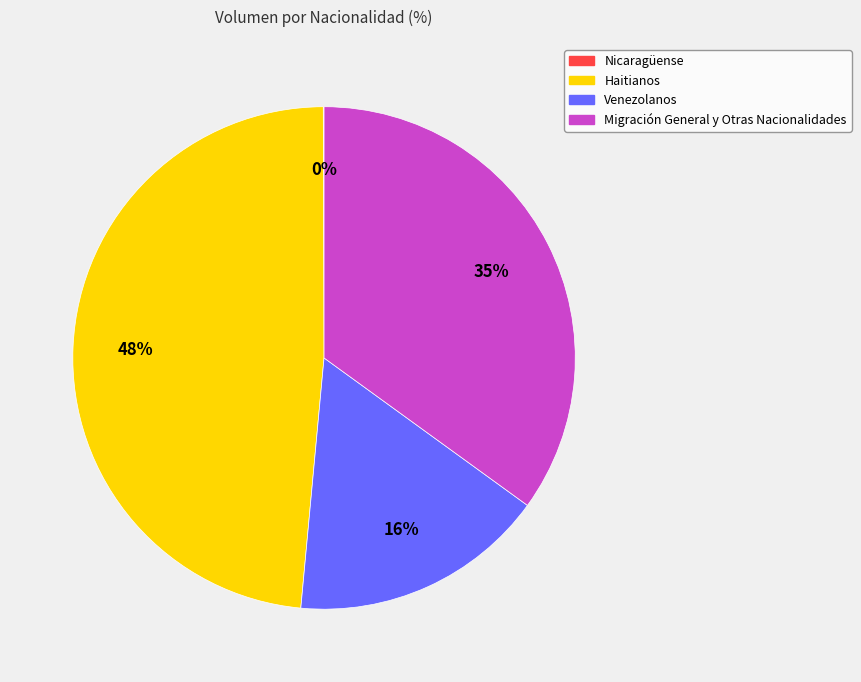

To the nearest percent, what is the average slice percentage?

25%